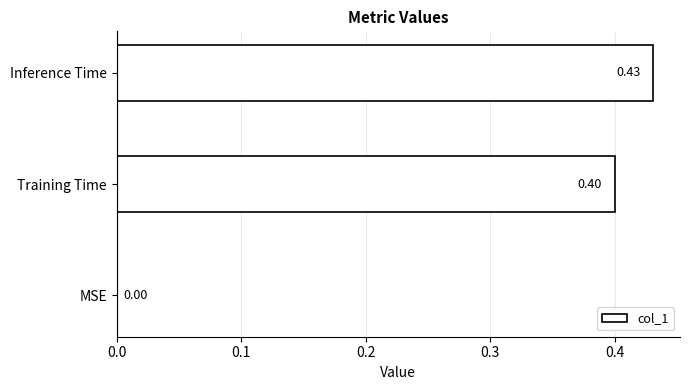

What is the sum of the values at MSE and Inference Time?

0.4